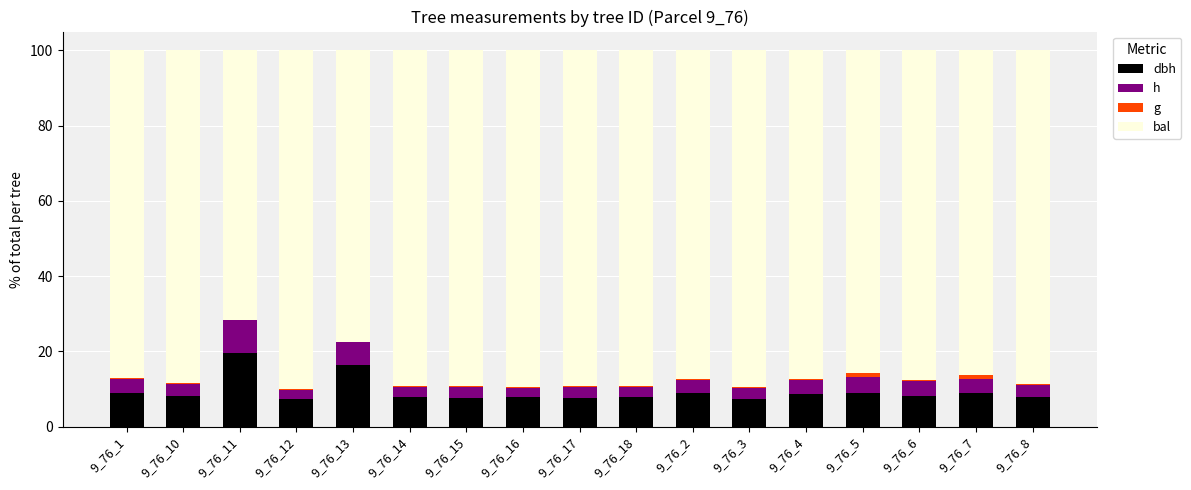

What position from the left is 9_76_2?

11